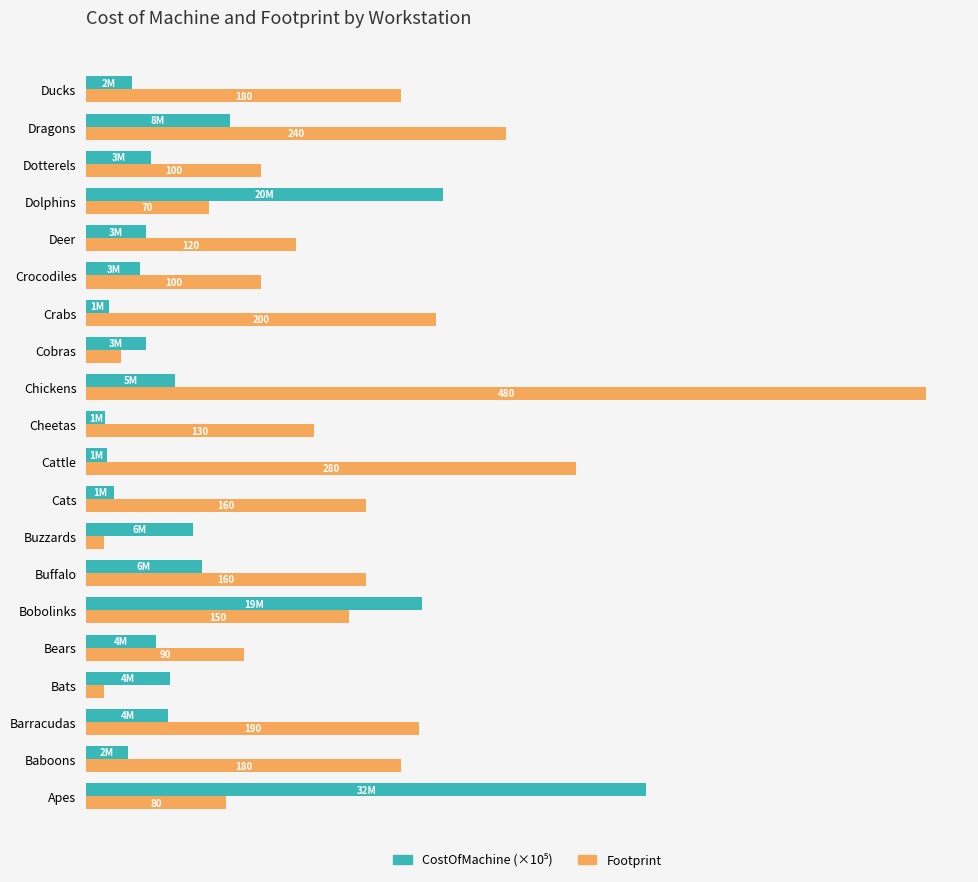

How many bars are there in total?

40